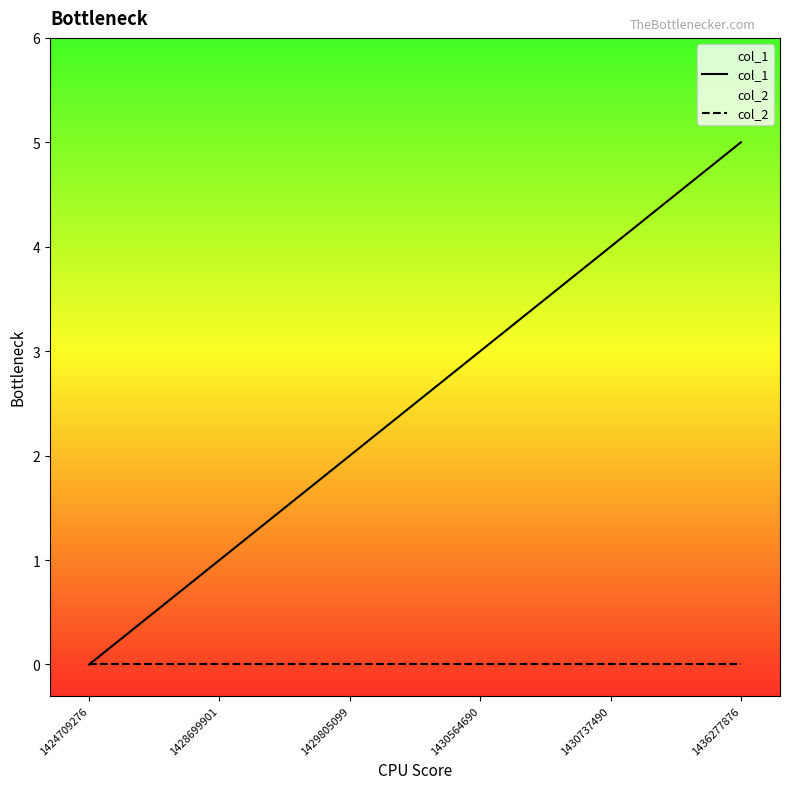

True or false: col_2 and col_1 cross at least once.

False